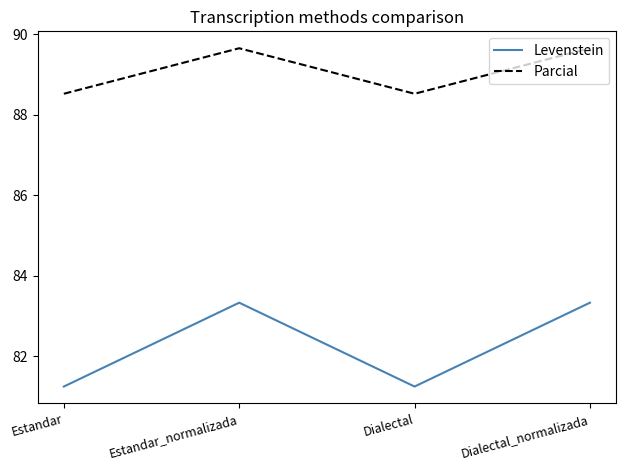

Which series has the largest total across all categories?

Parcial